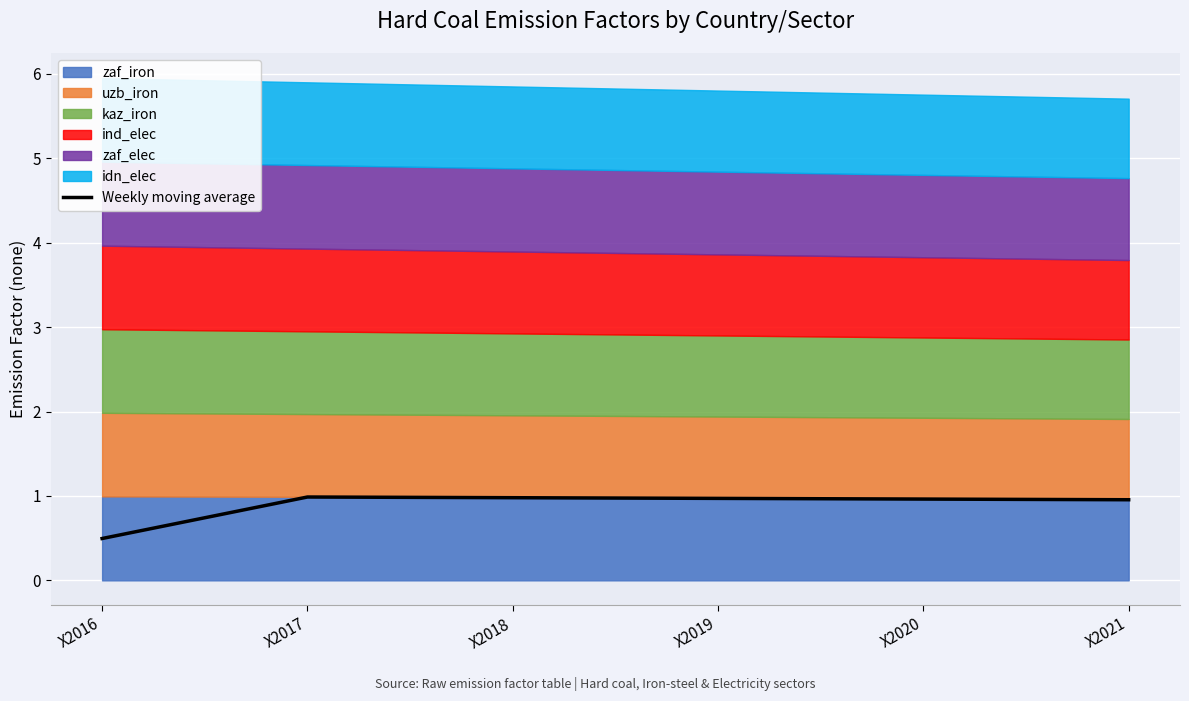

Is it true that the value at X2021 is 0.4?

False